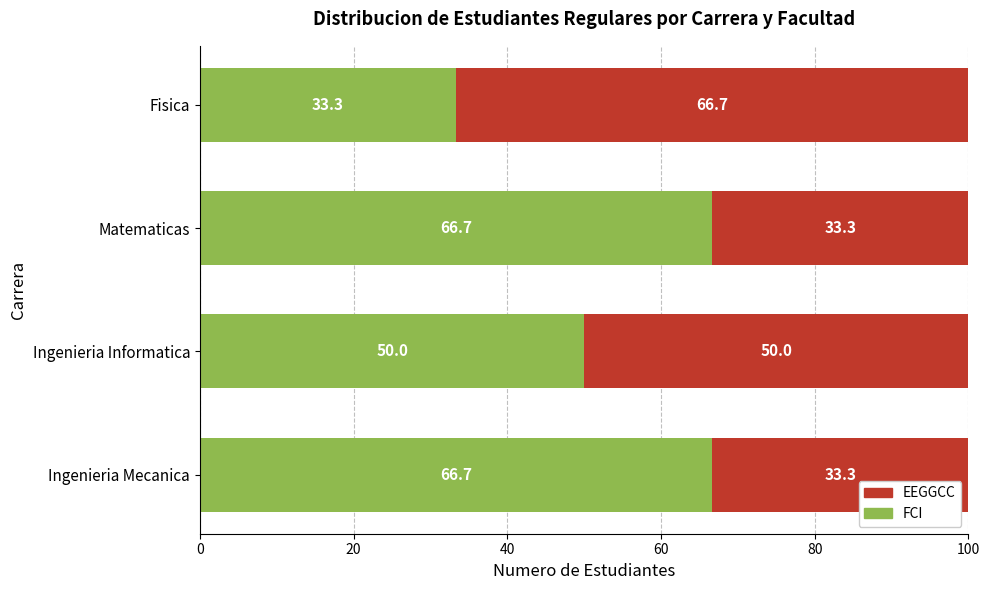

What is the total value across all series at Matematicas?

100.0